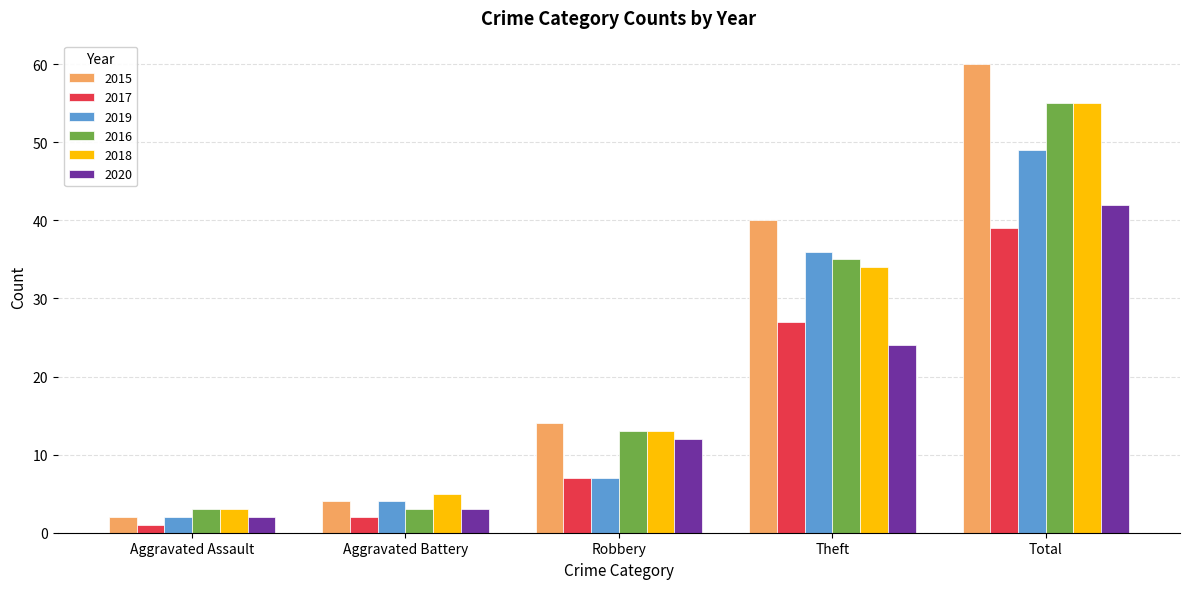

What is the label of the 4th bar from the right?

Aggravated Battery